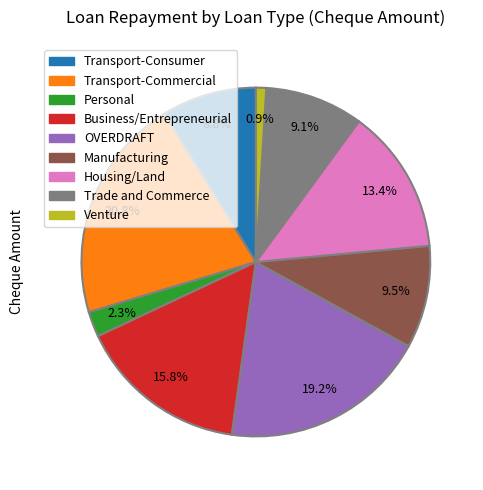

Is the sum of Housing/Land and Transport-Commercial greater than half?

No